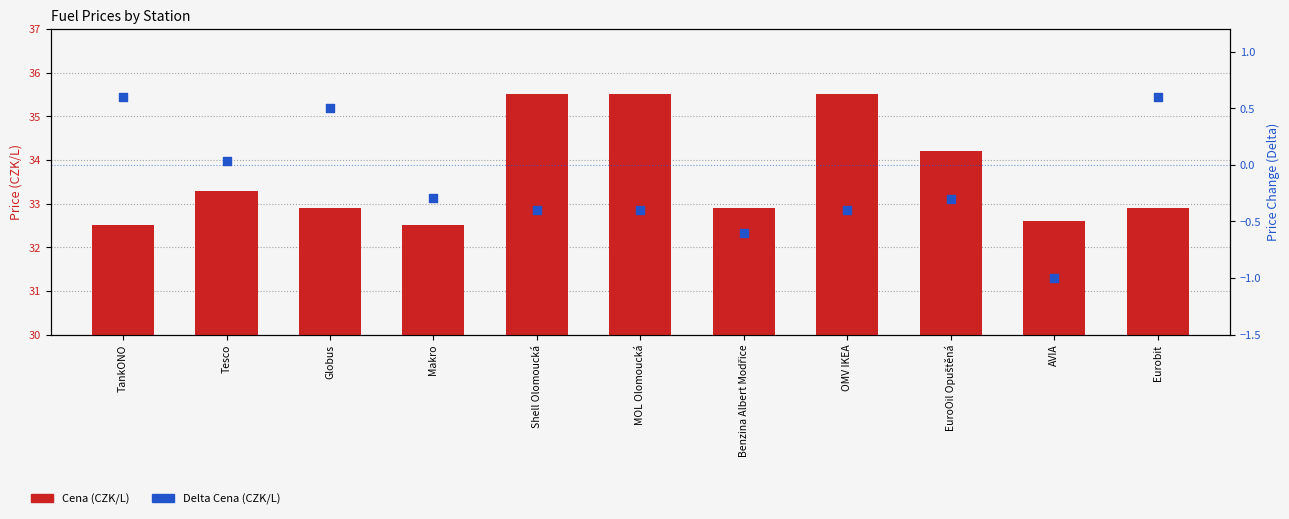

Is the value of Delta Cena (CZK/L) at Globus greater than the value of Cena (CZK/L) at AVIA?

No